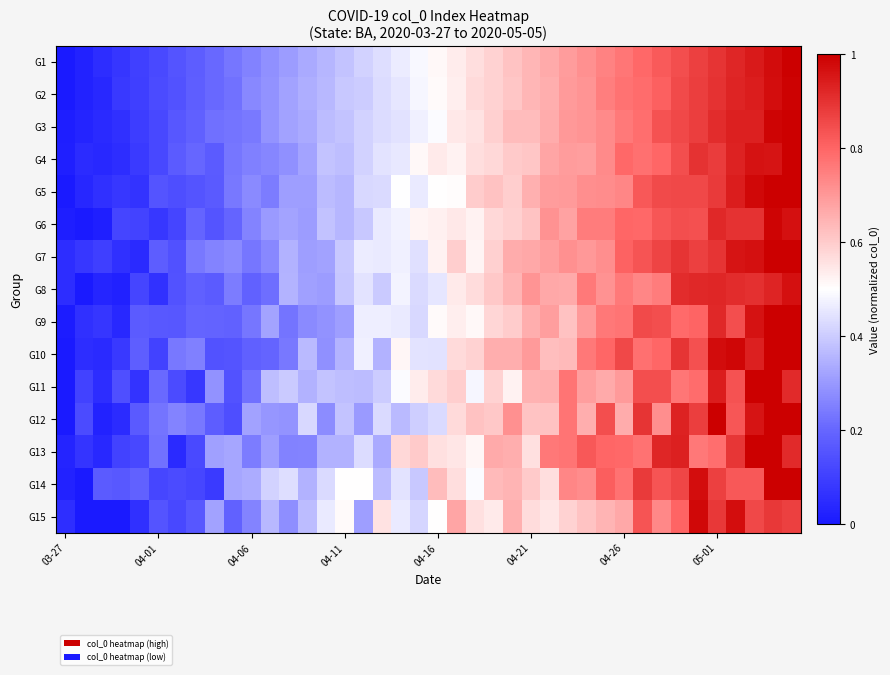

Reading right to left, what are all the values shown in this chart?

G1: 1.0	1.0	0.9	0.9	0.9	0.9	0.8	0.8	0.8	0.8	0.7	0.7	0.7	0.7	0.6	0.6	0.6	0.6	0.5	0.5	0.5	0.5	0.4	0.4	0.4	0.4	0.3	0.3	0.3	0.3	0.2	0.2	0.2	0.2	0.1	0.1	0.1	0.1	0.0	0.0
G2: 1.0	1.0	0.9	0.9	0.9	0.9	0.9	0.8	0.8	0.8	0.8	0.7	0.7	0.7	0.6	0.6	0.6	0.6	0.5	0.5	0.5	0.5	0.4	0.4	0.4	0.4	0.3	0.3	0.3	0.3	0.2	0.2	0.2	0.2	0.1	0.1	0.1	0.0	0.0	0.0
G3: 1.0	1.0	0.9	0.9	0.9	0.9	0.9	0.8	0.8	0.8	0.7	0.7	0.7	0.7	0.6	0.6	0.6	0.6	0.5	0.5	0.5	0.4	0.4	0.4	0.4	0.4	0.3	0.3	0.3	0.2	0.2	0.2	0.2	0.2	0.1	0.1	0.1	0.0	0.0	0.0
G4: 1.0	1.0	1.0	0.9	0.9	0.9	0.8	0.8	0.8	0.8	0.7	0.7	0.7	0.7	0.6	0.6	0.6	0.6	0.5	0.5	0.5	0.5	0.4	0.4	0.4	0.4	0.3	0.3	0.3	0.3	0.2	0.2	0.2	0.2	0.1	0.1	0.1	0.0	0.0	0.0
G5: 1.0	1.0	1.0	0.9	0.9	0.9	0.9	0.9	0.8	0.7	0.7	0.7	0.7	0.7	0.7	0.6	0.6	0.6	0.5	0.5	0.5	0.5	0.4	0.4	0.4	0.4	0.3	0.3	0.2	0.3	0.2	0.2	0.2	0.1	0.2	0.1	0.1	0.1	0.0	0.0
G6: 1.0	1.0	0.9	0.9	0.9	0.8	0.8	0.8	0.8	0.8	0.8	0.8	0.7	0.7	0.6	0.6	0.6	0.5	0.5	0.5	0.5	0.5	0.5	0.4	0.4	0.4	0.3	0.3	0.3	0.3	0.2	0.2	0.2	0.1	0.1	0.1	0.1	0.0	0.0	0.0
G7: 1.0	1.0	1.0	1.0	0.9	0.9	0.9	0.9	0.8	0.8	0.7	0.7	0.7	0.7	0.7	0.7	0.6	0.5	0.6	0.5	0.4	0.5	0.5	0.5	0.4	0.3	0.3	0.3	0.3	0.2	0.3	0.3	0.2	0.1	0.2	0.0	0.1	0.1	0.1	0.1
G8: 1.0	0.9	0.9	0.9	0.9	0.9	0.9	0.8	0.7	0.8	0.7	0.8	0.7	0.7	0.7	0.6	0.6	0.6	0.5	0.5	0.4	0.5	0.4	0.4	0.4	0.3	0.3	0.4	0.2	0.2	0.2	0.2	0.2	0.1	0.1	0.1	0.0	0.0	0.0	0.1
G9: 1.0	1.0	1.0	0.8	0.9	0.8	0.8	0.8	0.9	0.8	0.8	0.7	0.6	0.7	0.7	0.6	0.6	0.5	0.5	0.5	0.4	0.5	0.5	0.5	0.3	0.3	0.3	0.2	0.3	0.2	0.2	0.2	0.2	0.2	0.2	0.2	0.0	0.1	0.1	0.0
G10: 1.0	1.0	0.9	1.0	1.0	0.8	0.9	0.8	0.8	0.9	0.8	0.8	0.6	0.6	0.7	0.7	0.7	0.6	0.6	0.4	0.4	0.5	0.4	0.5	0.4	0.3	0.4	0.2	0.2	0.2	0.2	0.2	0.3	0.2	0.1	0.2	0.1	0.0	0.1	0.0
G11: 0.9	1.0	1.0	0.8	0.9	0.8	0.8	0.8	0.8	0.7	0.7	0.7	0.8	0.7	0.7	0.5	0.6	0.5	0.6	0.6	0.5	0.5	0.4	0.4	0.4	0.4	0.3	0.4	0.4	0.2	0.1	0.3	0.1	0.1	0.2	0.1	0.1	0.1	0.1	0.0
G12: 1.0	1.0	1.0	0.8	1.0	0.9	0.9	0.7	0.9	0.7	0.8	0.7	0.8	0.6	0.6	0.7	0.6	0.6	0.6	0.4	0.4	0.4	0.4	0.3	0.4	0.3	0.4	0.3	0.3	0.3	0.1	0.2	0.2	0.3	0.2	0.2	0.0	0.0	0.1	0.0
G13: 0.9	1.0	1.0	0.9	0.8	0.8	0.9	0.9	0.8	0.8	0.8	0.8	0.8	0.8	0.6	0.7	0.7	0.5	0.5	0.6	0.6	0.6	0.3	0.4	0.3	0.4	0.3	0.3	0.3	0.2	0.3	0.3	0.1	0.0	0.2	0.1	0.1	0.0	0.1	0.0
G14: 1.0	1.0	0.8	0.8	0.9	1.0	0.9	0.8	0.9	0.8	0.8	0.7	0.7	0.6	0.6	0.6	0.6	0.5	0.6	0.6	0.4	0.4	0.4	0.5	0.5	0.4	0.3	0.4	0.4	0.3	0.3	0.1	0.1	0.1	0.1	0.2	0.2	0.2	0.0	0.0
G15: 0.9	0.9	0.9	1.0	0.9	1.0	0.8	0.7	0.8	0.7	0.6	0.6	0.6	0.5	0.6	0.7	0.5	0.6	0.7	0.5	0.4	0.5	0.6	0.3	0.5	0.5	0.4	0.3	0.4	0.3	0.2	0.3	0.2	0.1	0.2	0.1	0.0	0.0	0.0	0.1